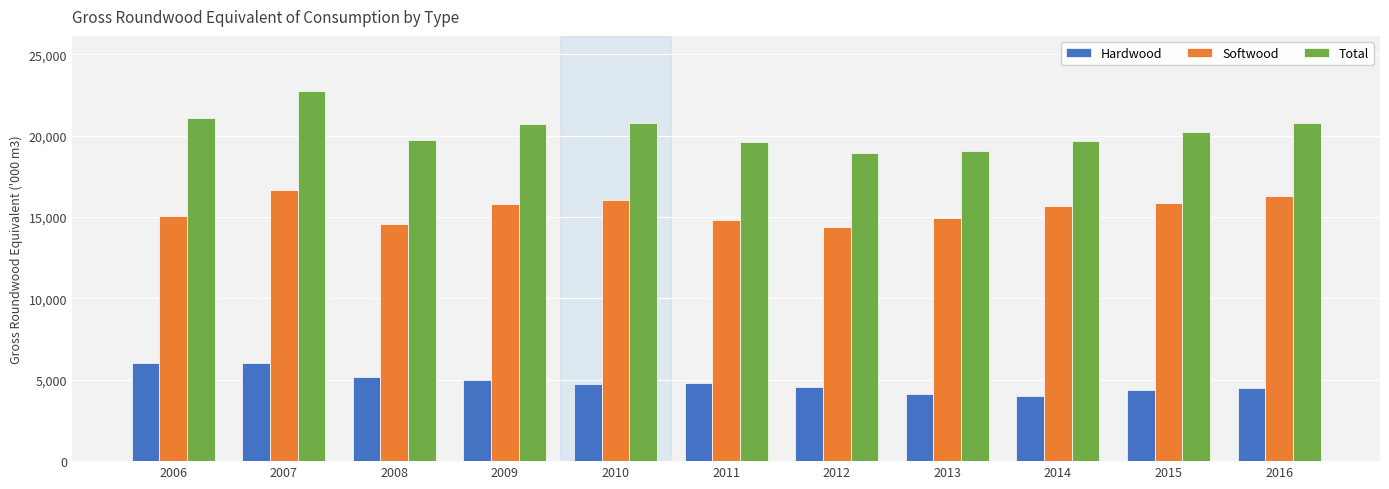

Is it true that Hardwood equals 6035.8 at 2006?

True